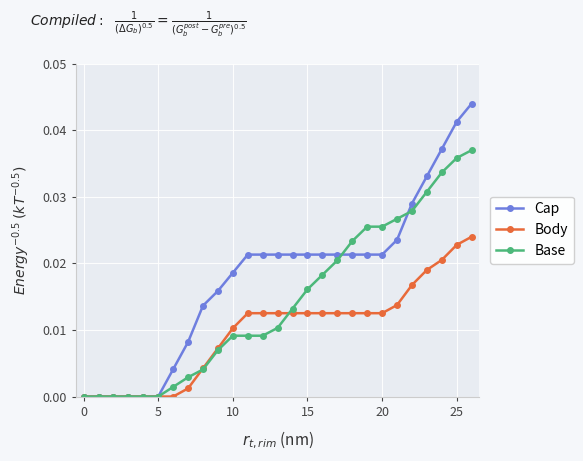

Count the number of data series in this chart.

3